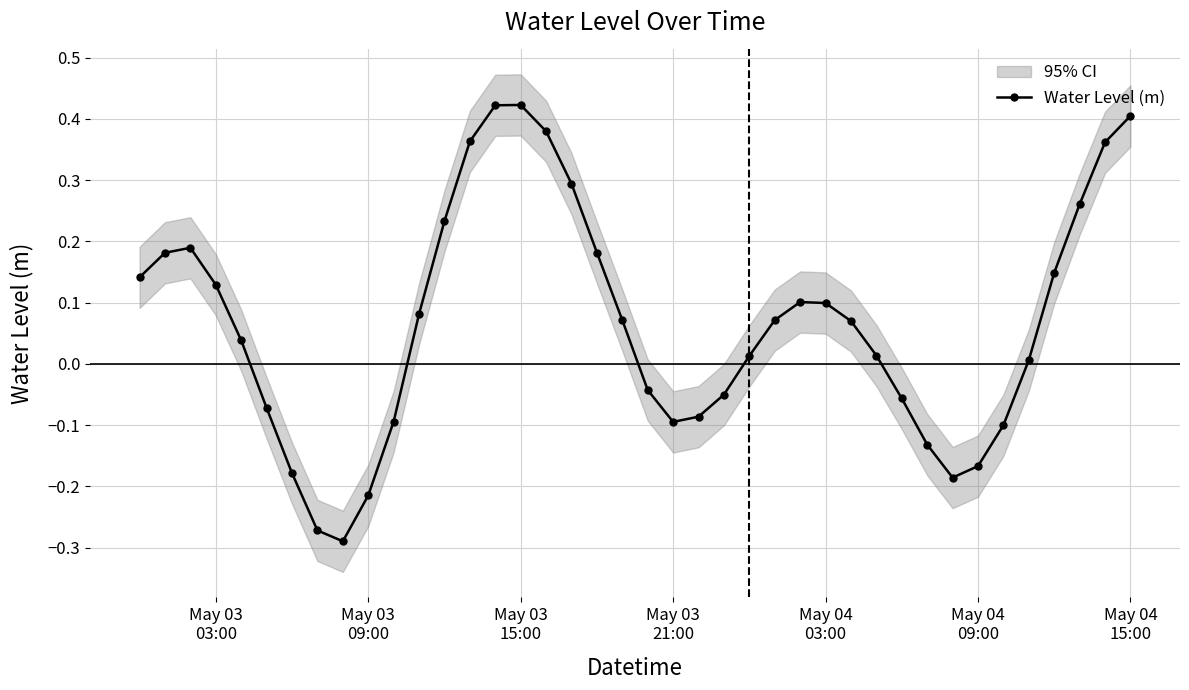

What is the smallest value displayed?

-0.3